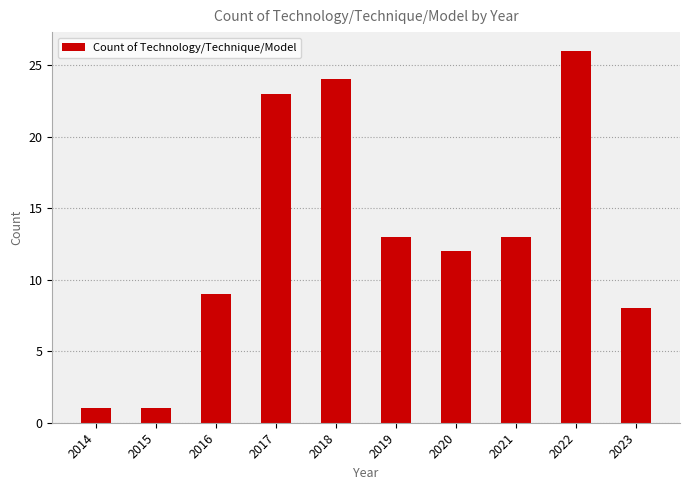

What is the average value?

13